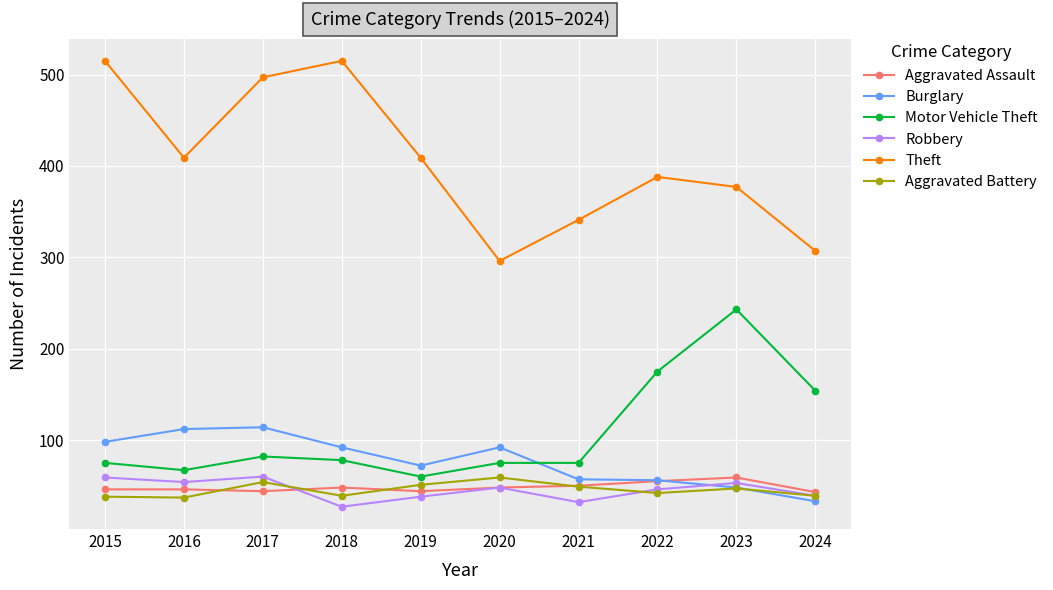

What is the maximum value for Motor Vehicle Theft?

243